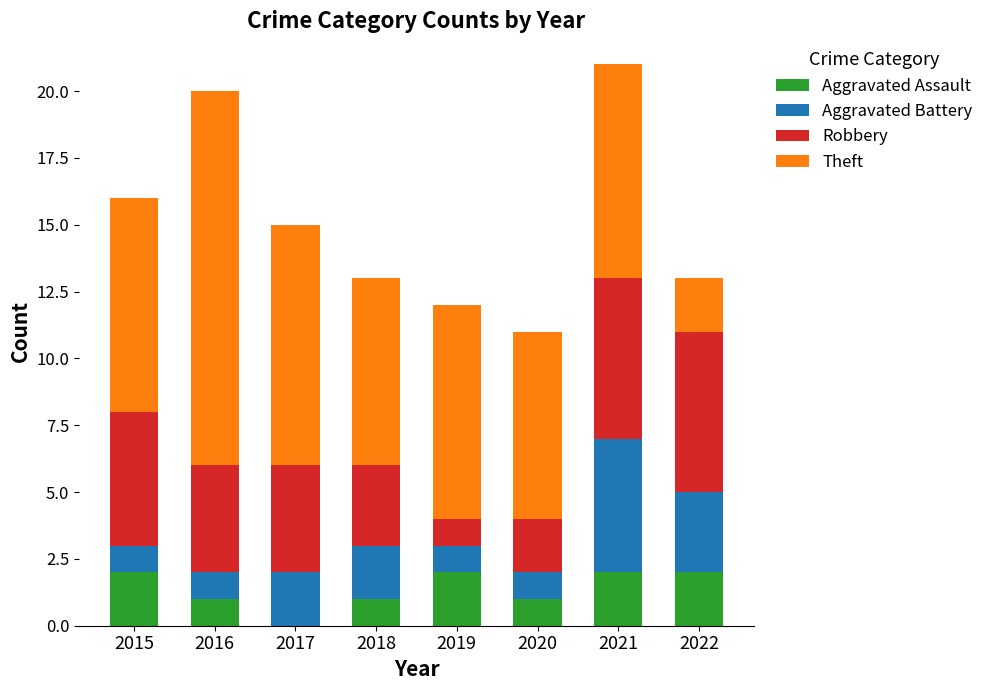

What is the total value across all series at 2017?

15